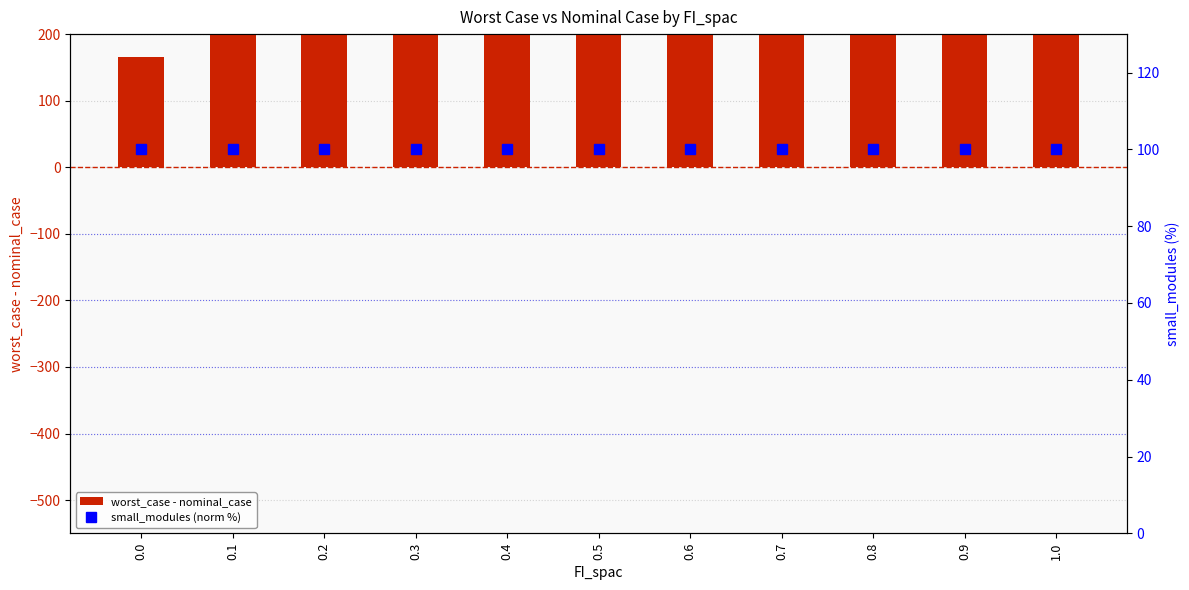

Which series has the largest total across all categories?

worst_case - nominal_case